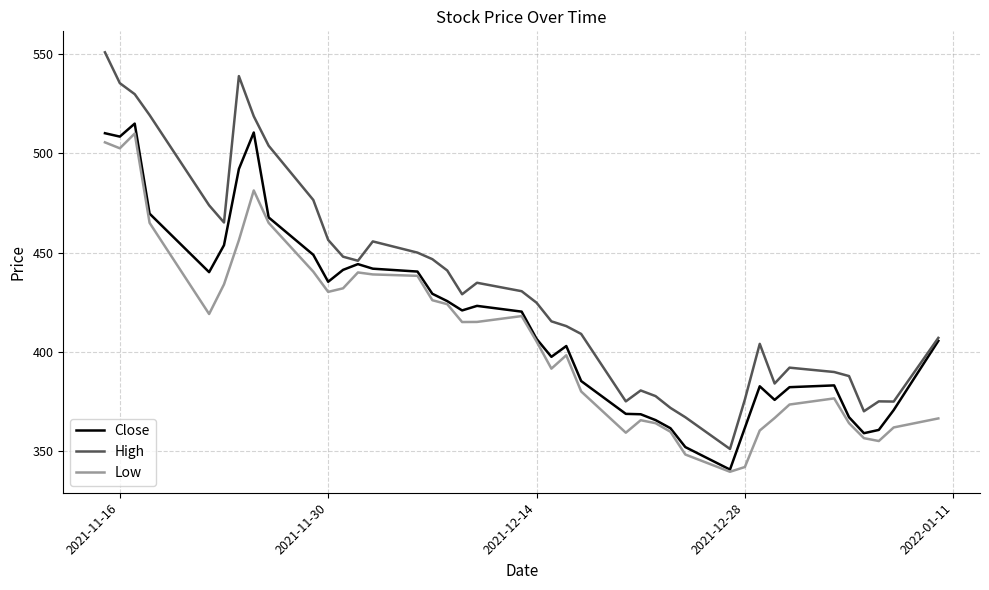

Count the number of categories in the chart.

40